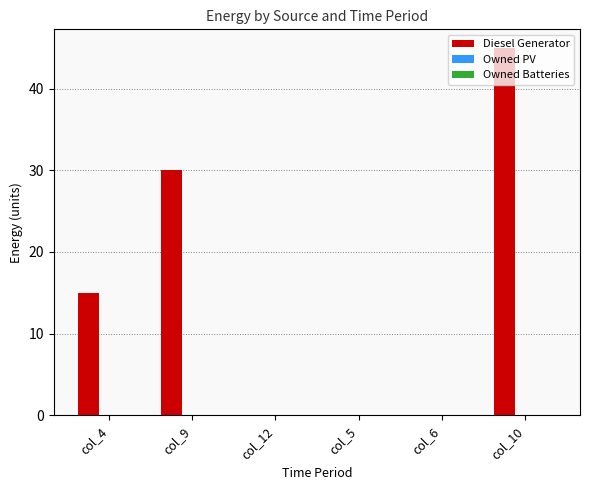

What is the greatest value displayed?

45.0